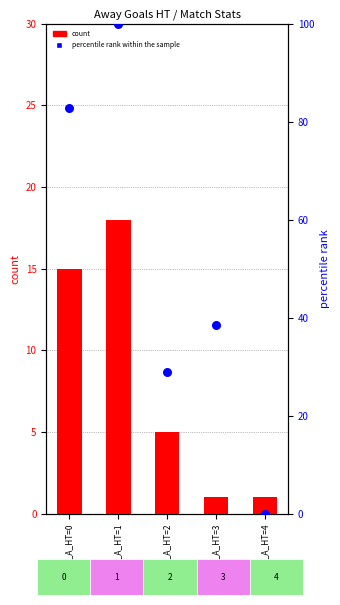

Is the value of count at Goals_A_HT=2 greater than the value of percentile rank within the sample at Goals_A_HT=1?

No